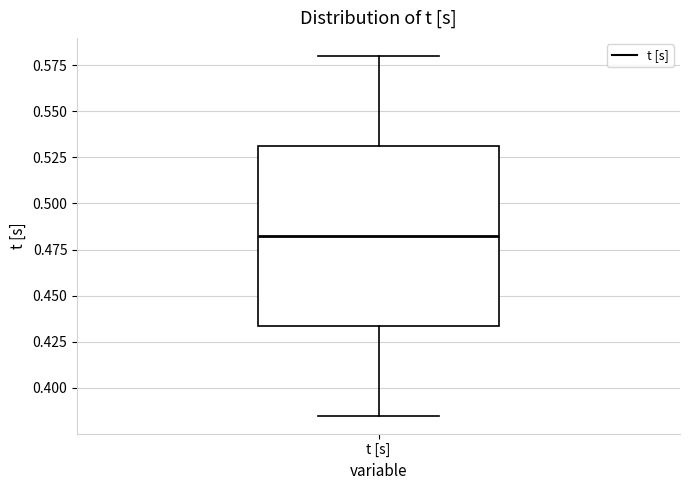

Where does the lower whisker of the box for t [s] end on the y-axis? The values are not printed on the chart, so give them approximately, as read against the axis.

0.385